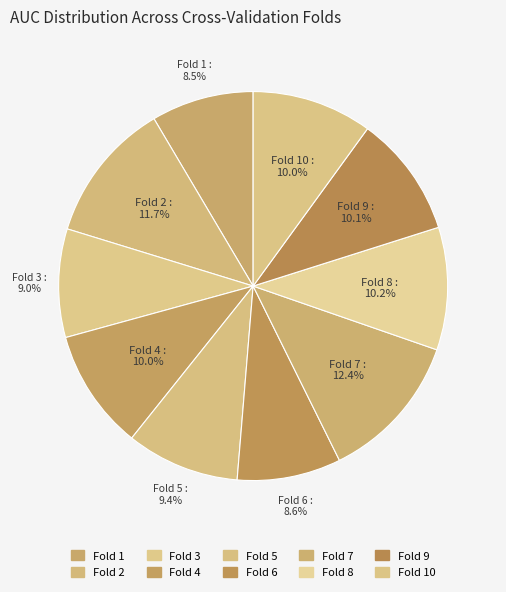

Which has a higher value, Fold 3 or Fold 7?

Fold 7